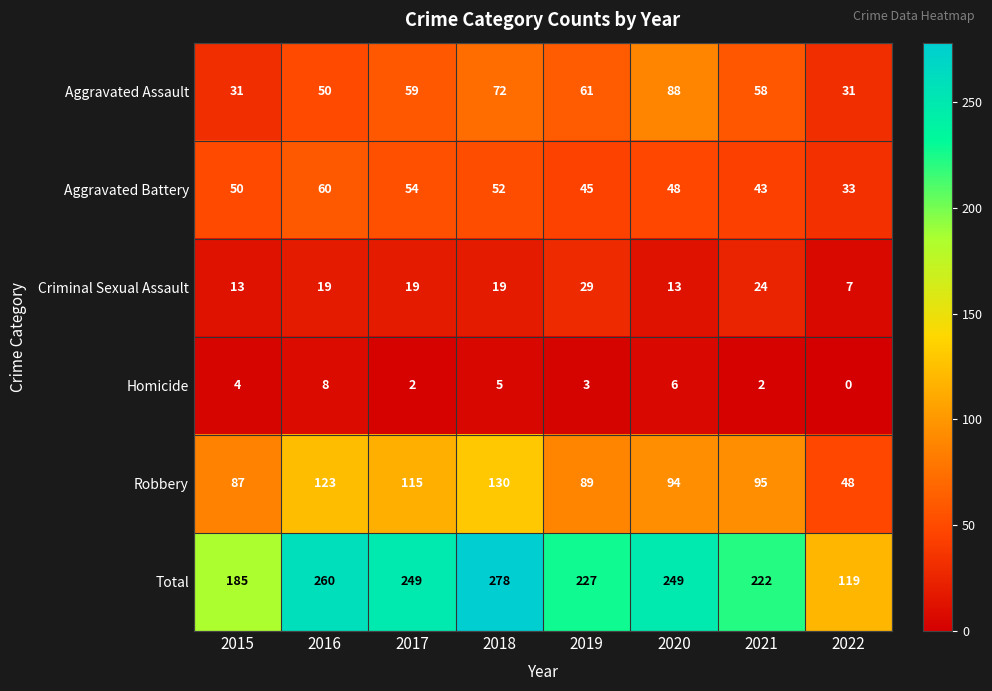

What is the total value across all series at 2019?

454